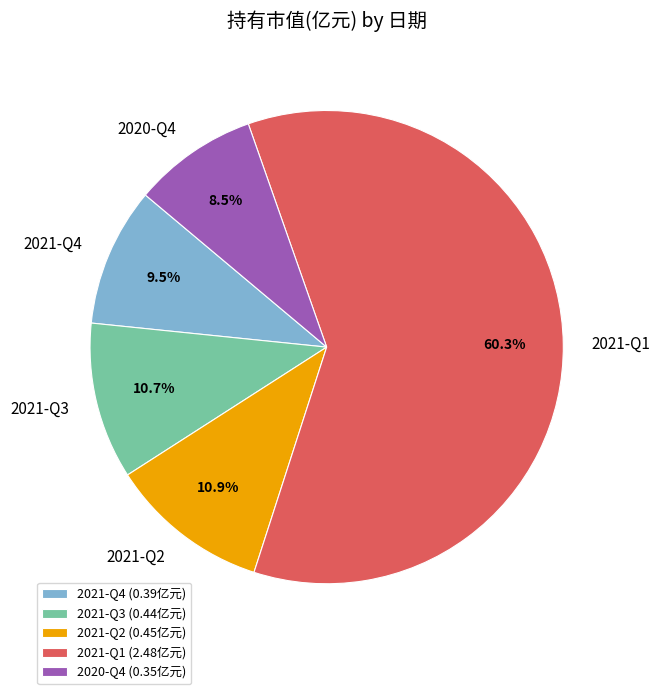

Does 2021-Q1 represent more than half of the total?

Yes